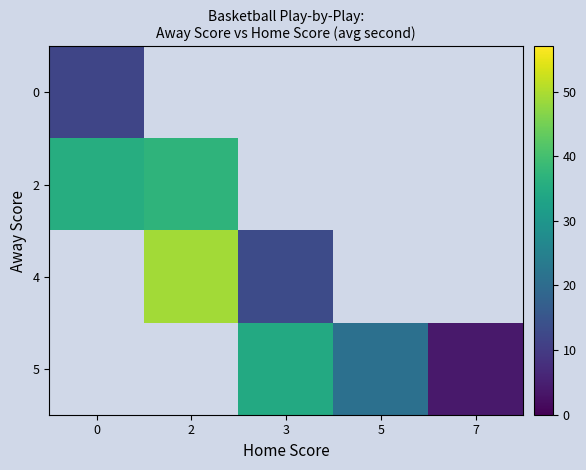

Is the value of 2 at 2 greater than the value of 5 at 0?

No